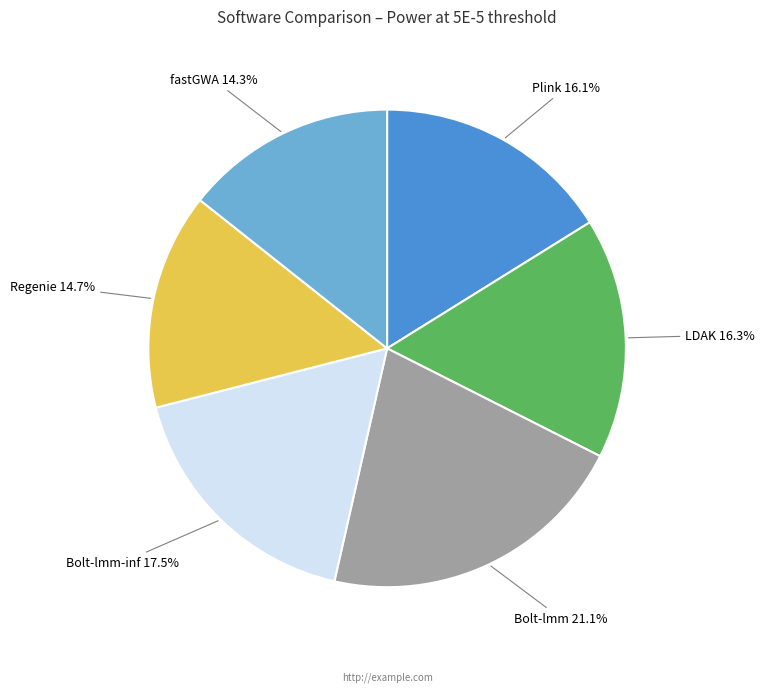

Is there any slice that represents more than half of the pie?

No